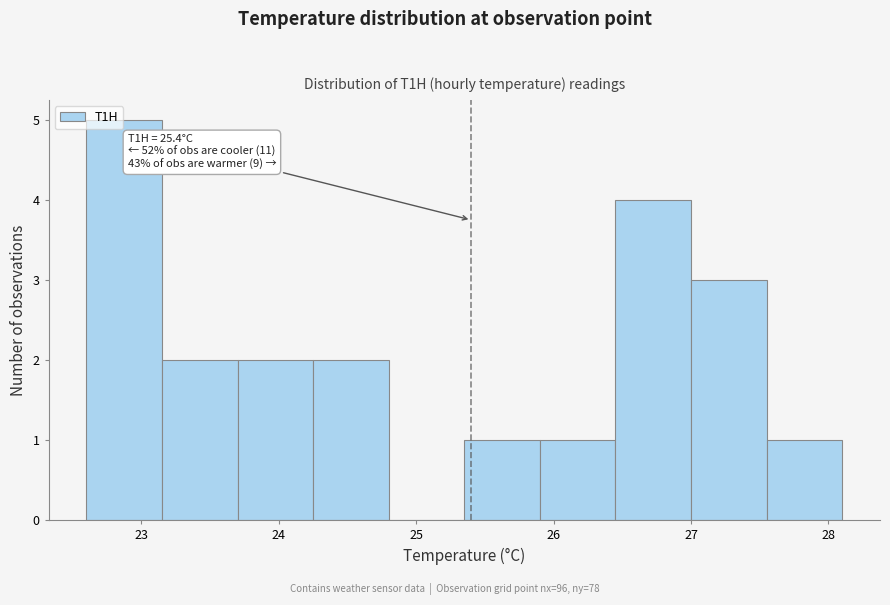

Which range on the x-axis has the tallest bar?

22.60 to 23.15